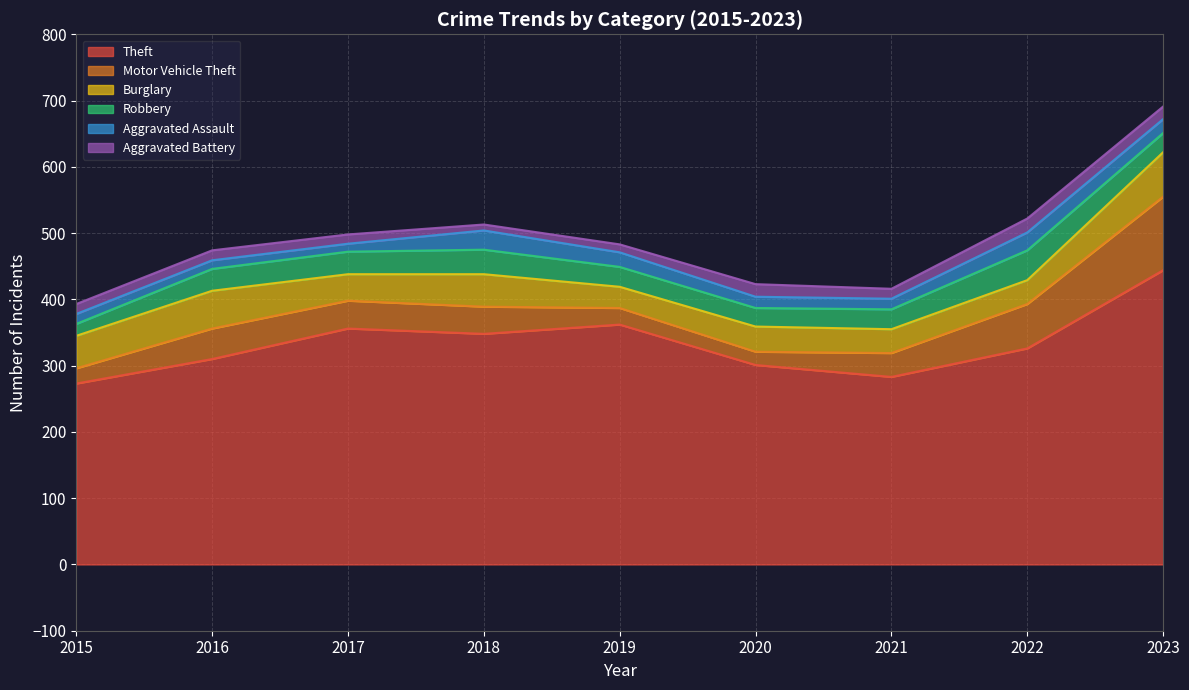

Is it true that Burglary equals 37 at 2023?

False